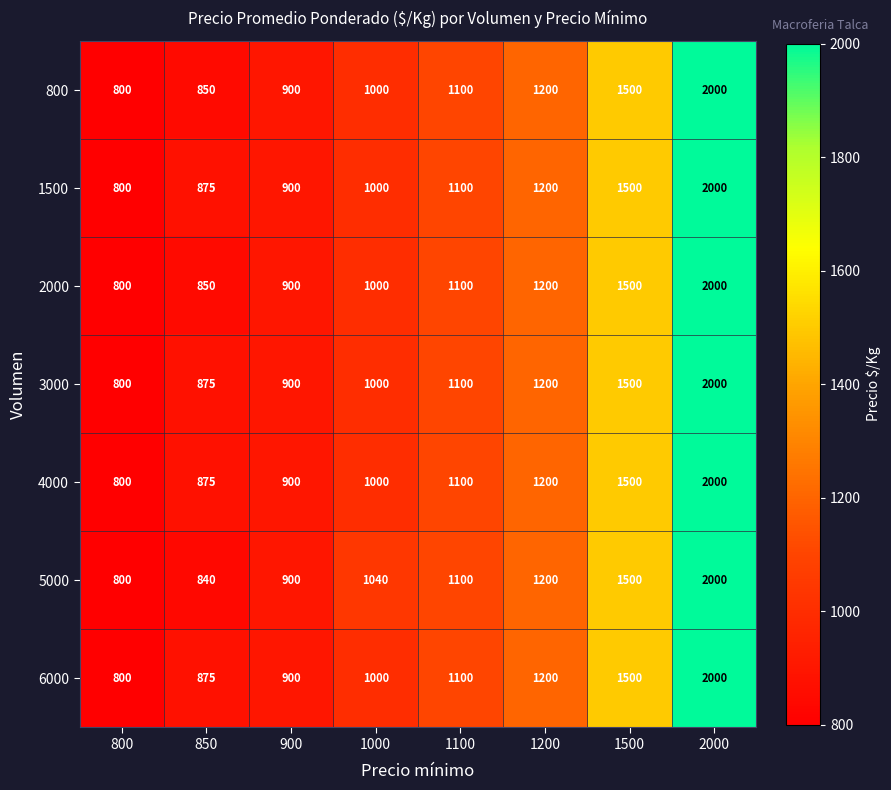

What is the minimum value shown in the chart?

800